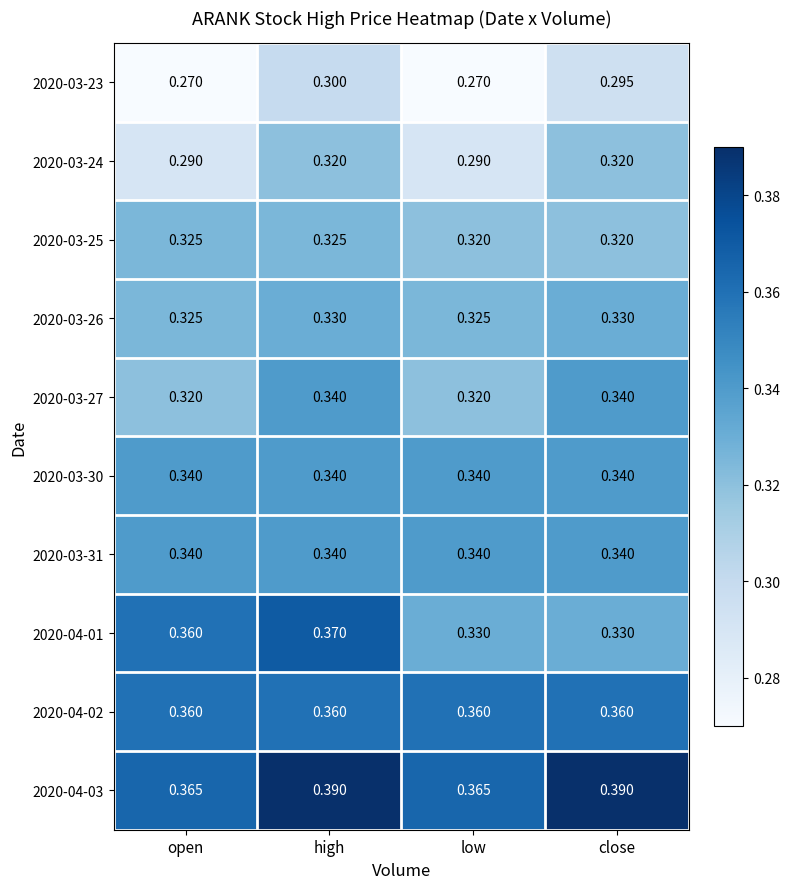

Is the value of 2020-03-26 at close greater than the value of 2020-04-02 at high?

No